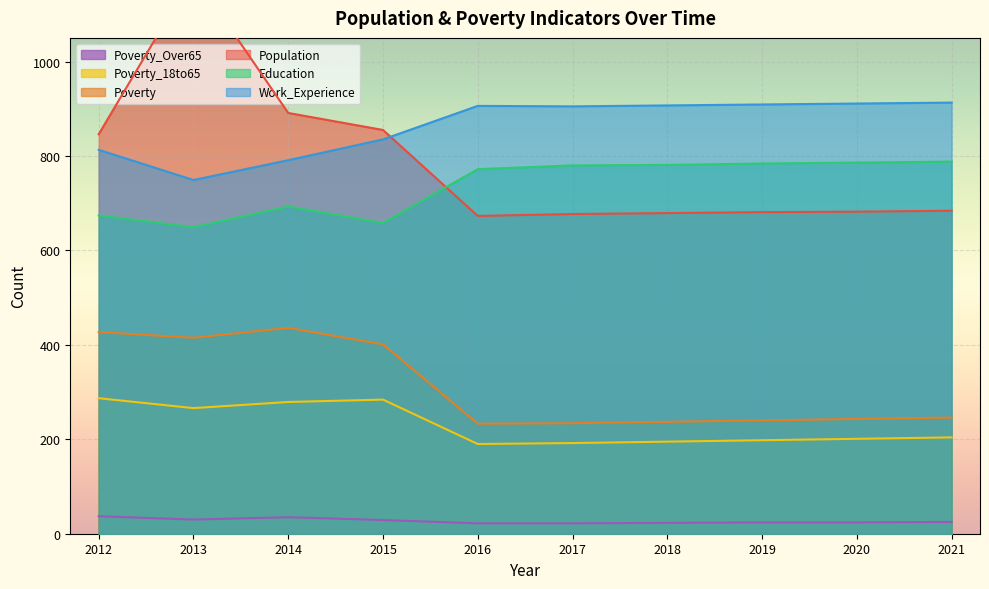

Is it true that Poverty_18to65 equals 115 at 2013?

False